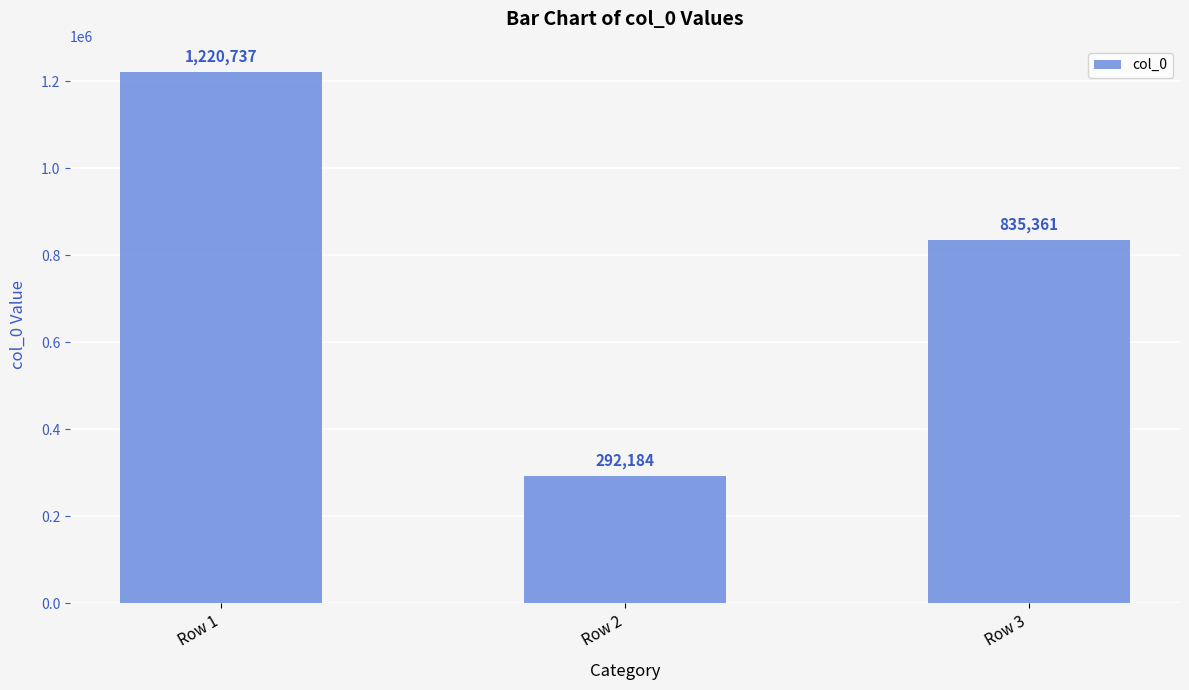

Which has a higher value, Row 3 or Row 2?

Row 3